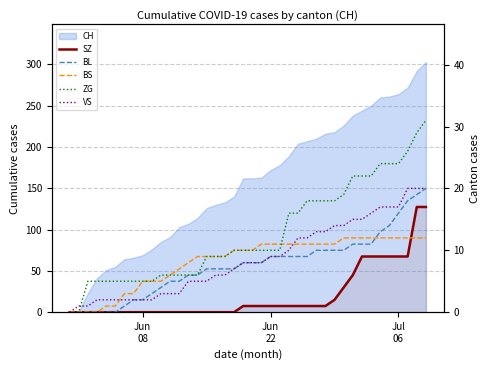

How many intersections are there between BL and BS?

1